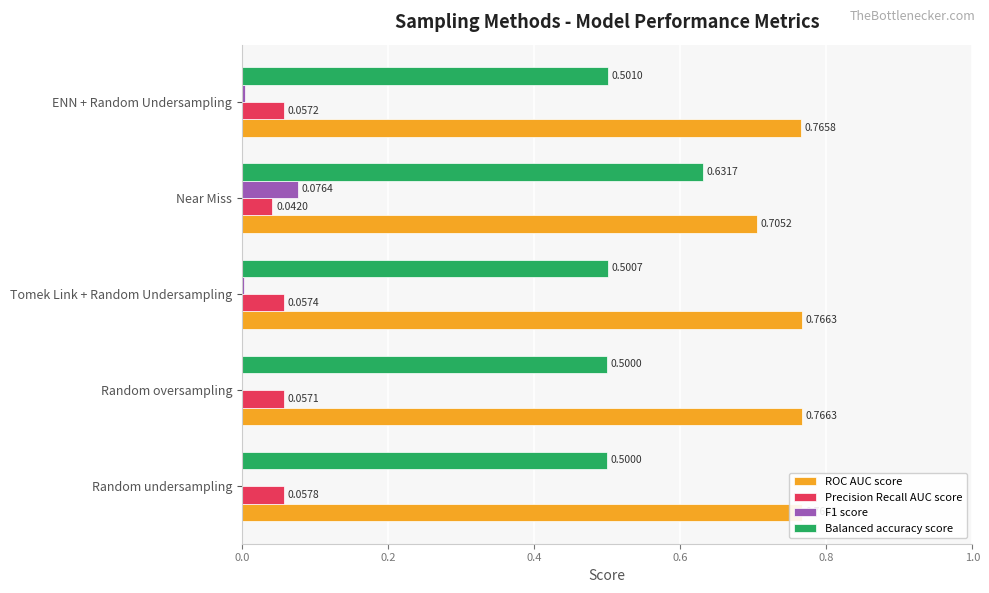

At which label does Precision Recall AUC score reach its peak?

Random undersampling